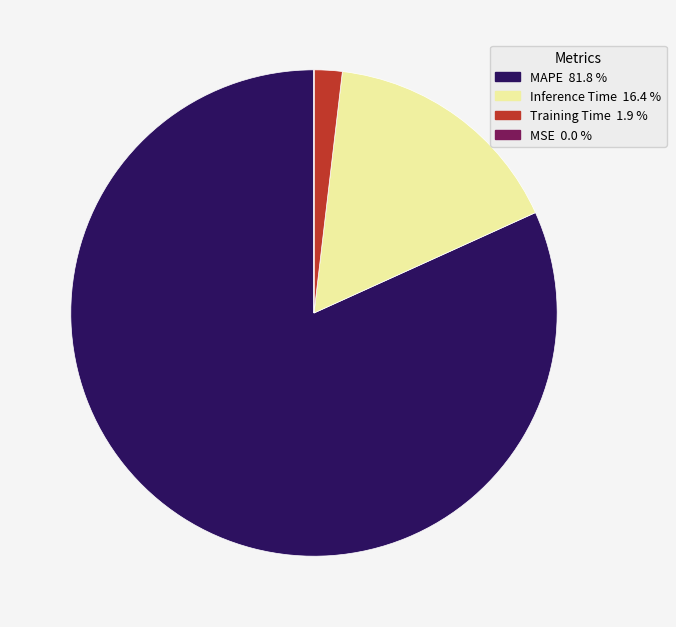

Combined, do Training Time and MAPE account for over 50%?

Yes